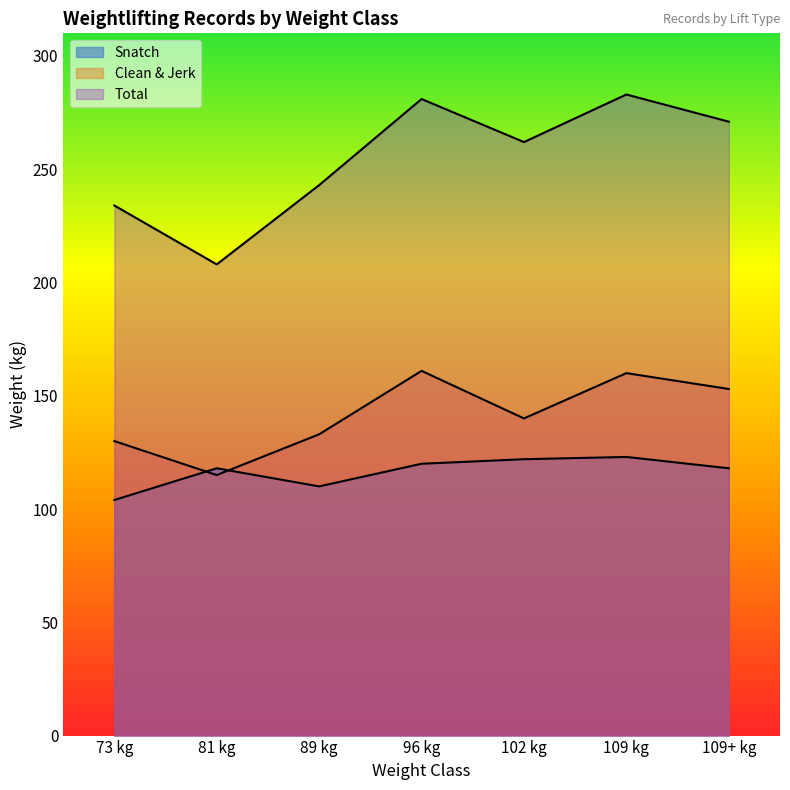

At which category is the sum across all series the highest?

109 kg